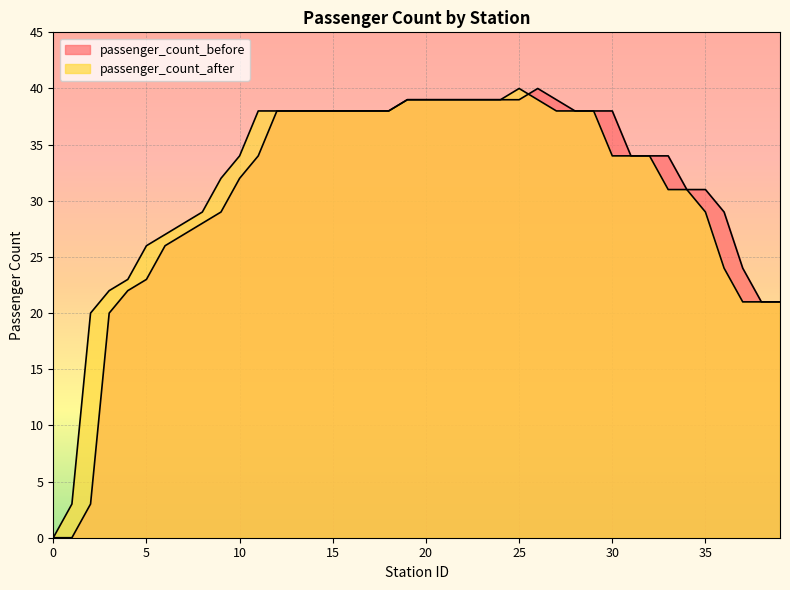

After their last crossing, which series has the higher values: passenger_count_after or passenger_count_before?

passenger_count_before